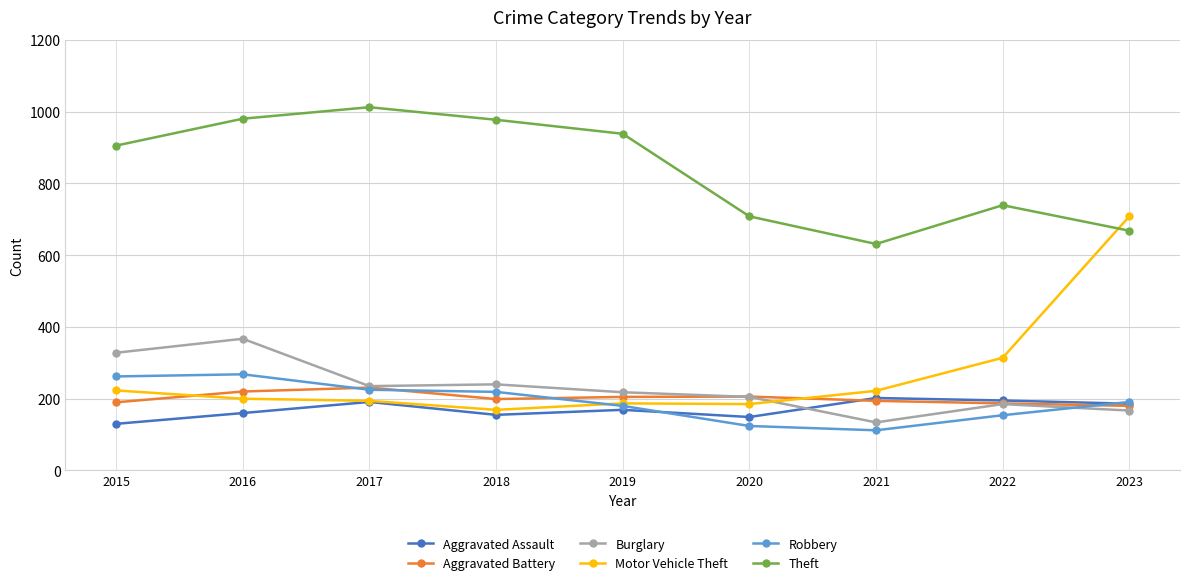

What is the total value across all series at 2023?

2100